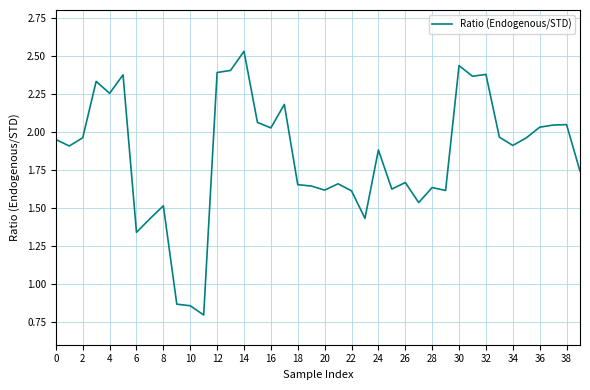

What is the smallest value displayed?

0.8